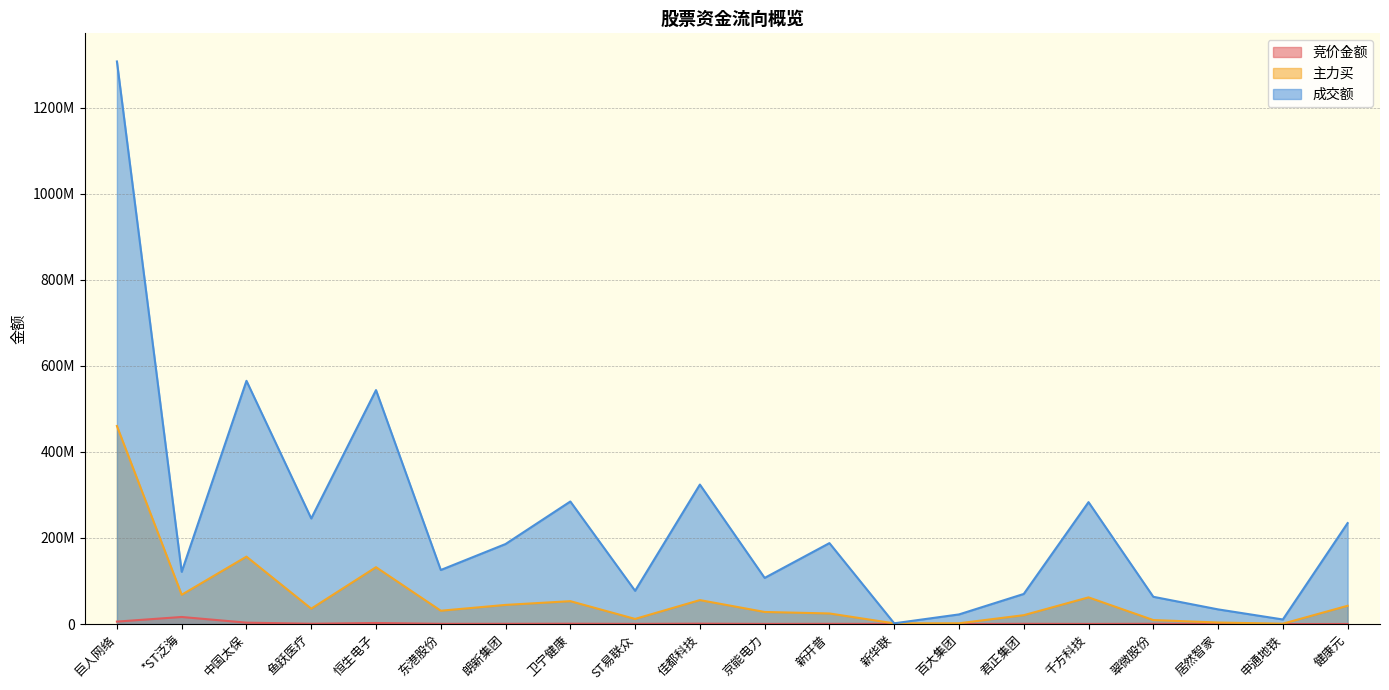

What is the greatest value displayed?

1307538611